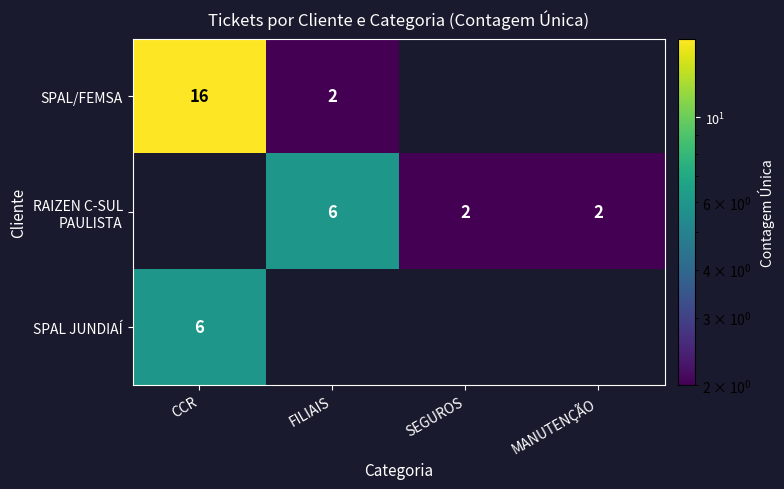

The SPAL JUNDIAÍ series shows 11 at CCR. True or false?

False